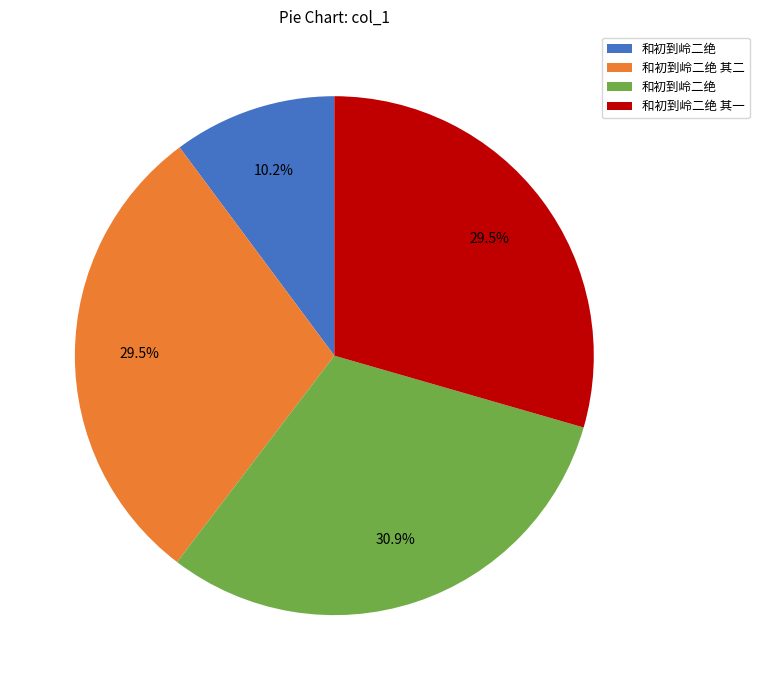

Does any single category account for the majority?

No